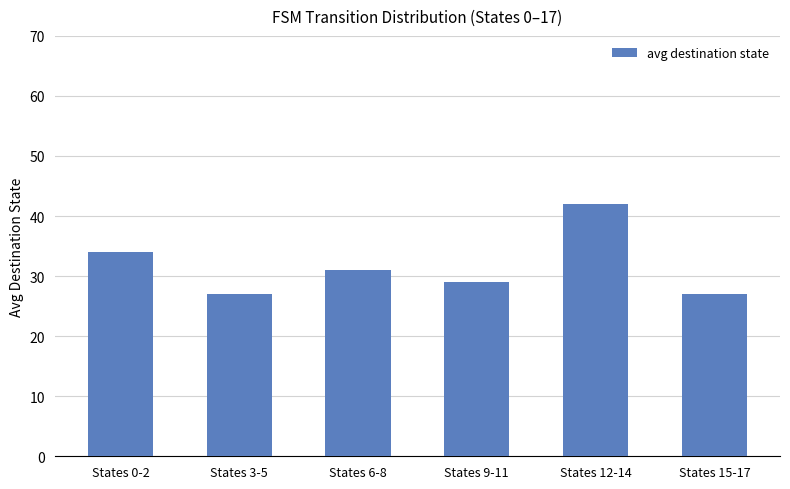

At which label is the value closest to 34?

States 0-2